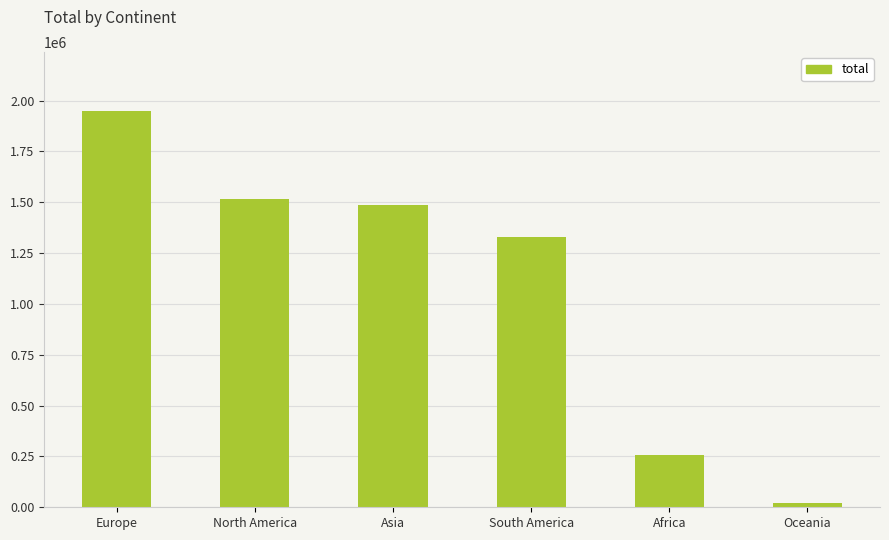

At which category does the chart reach its peak across all series?

Europe